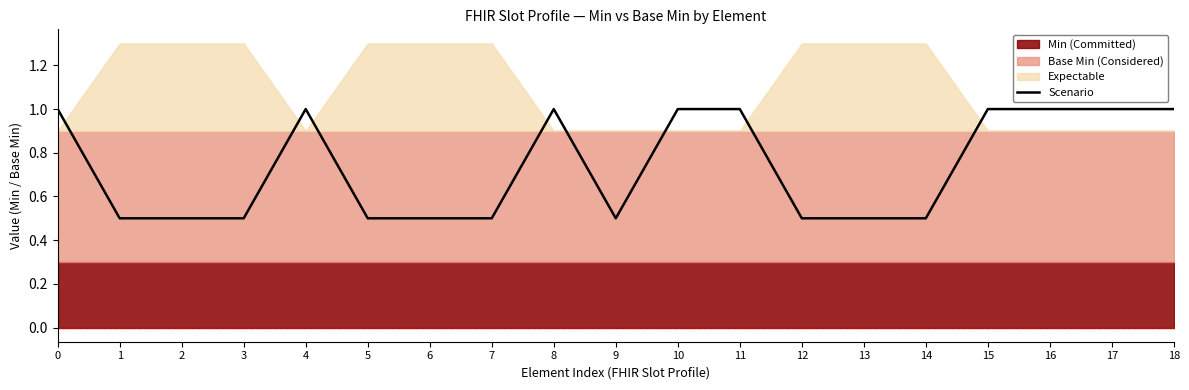

What is the greatest value displayed?

1.0